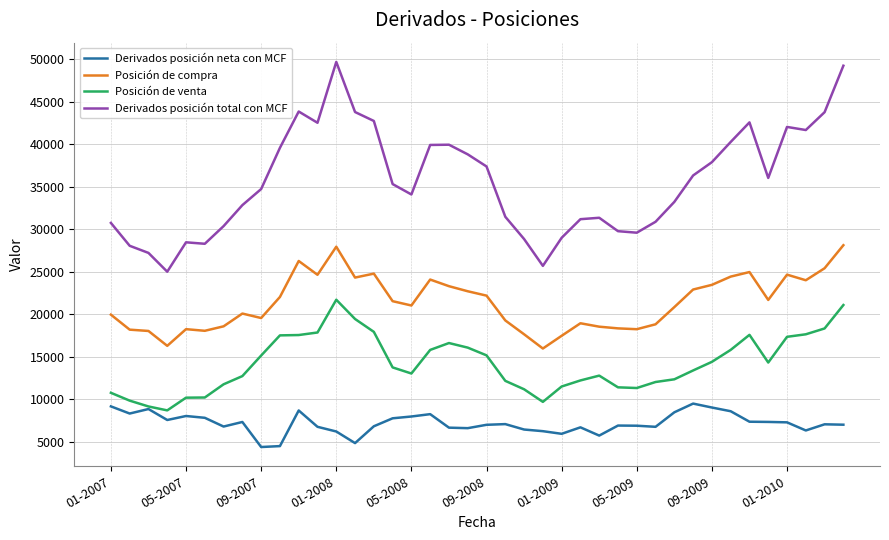

Which series has the largest total across all categories?

Derivados posición total con MCF